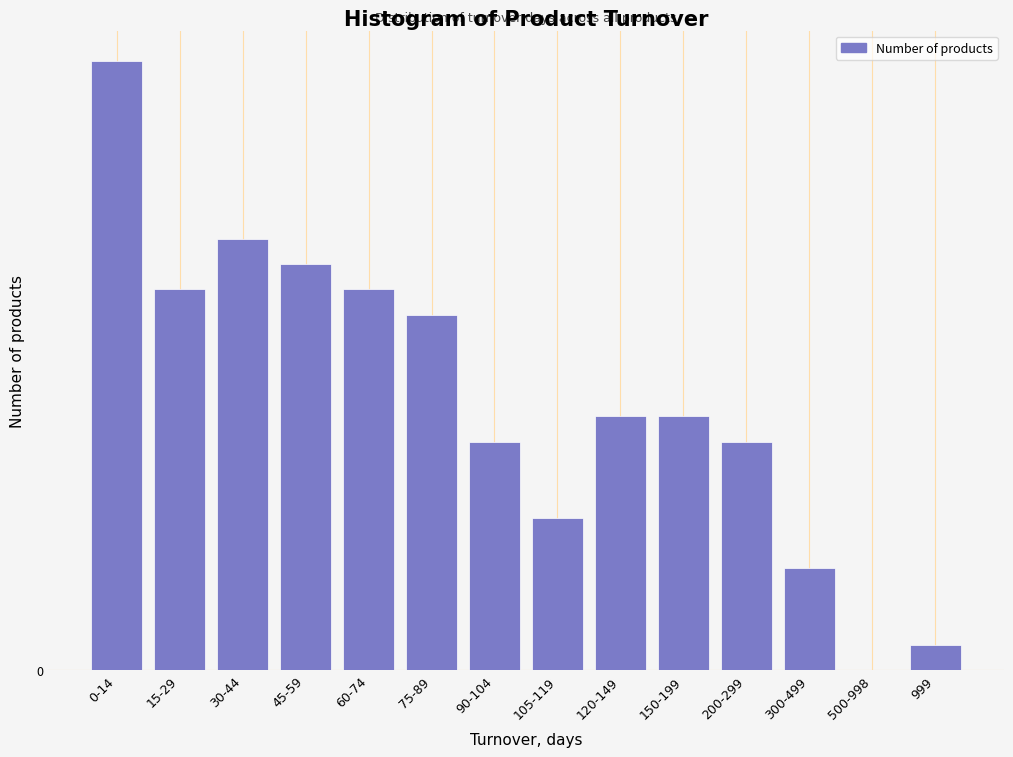

Are the bars horizontal?

No